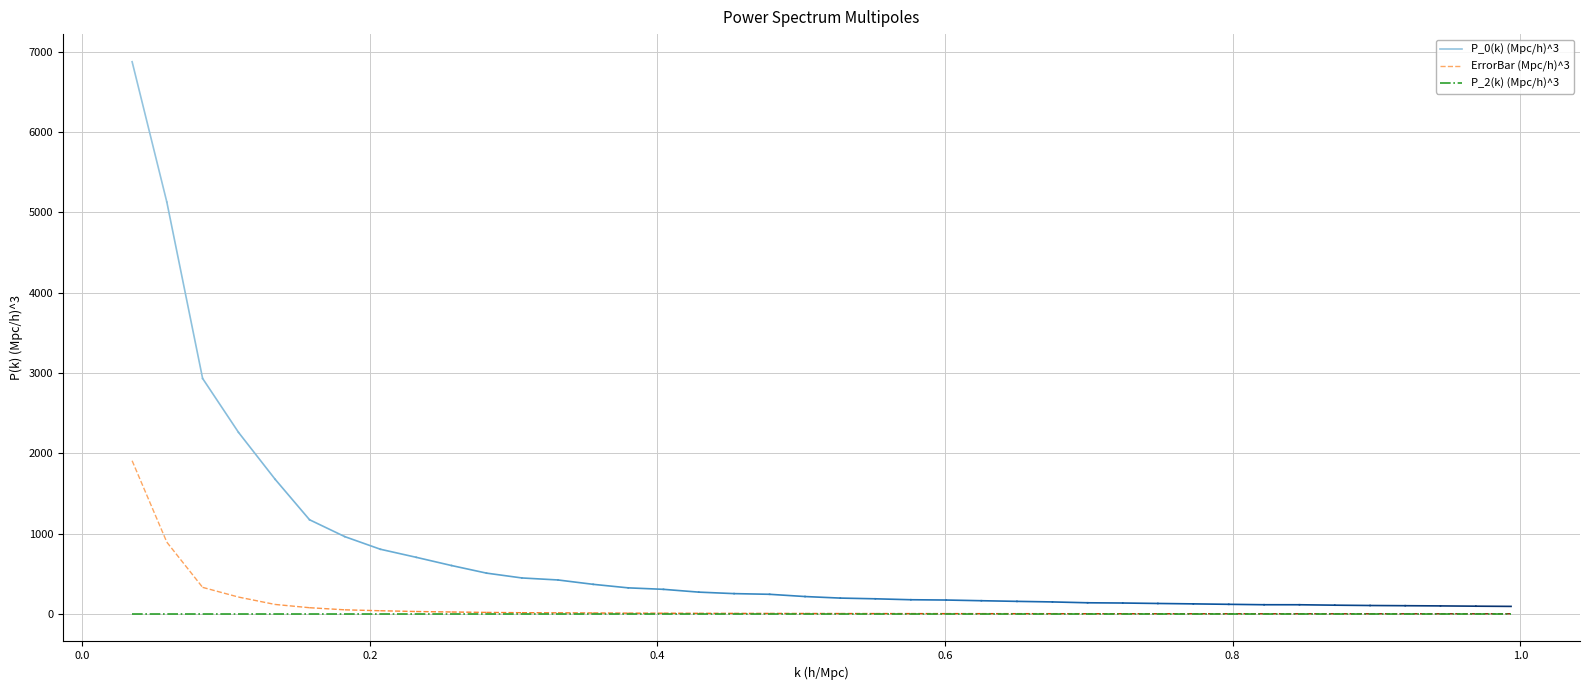

Which series has the largest range (max minus min)?

P_0(k) (Mpc/h)^3